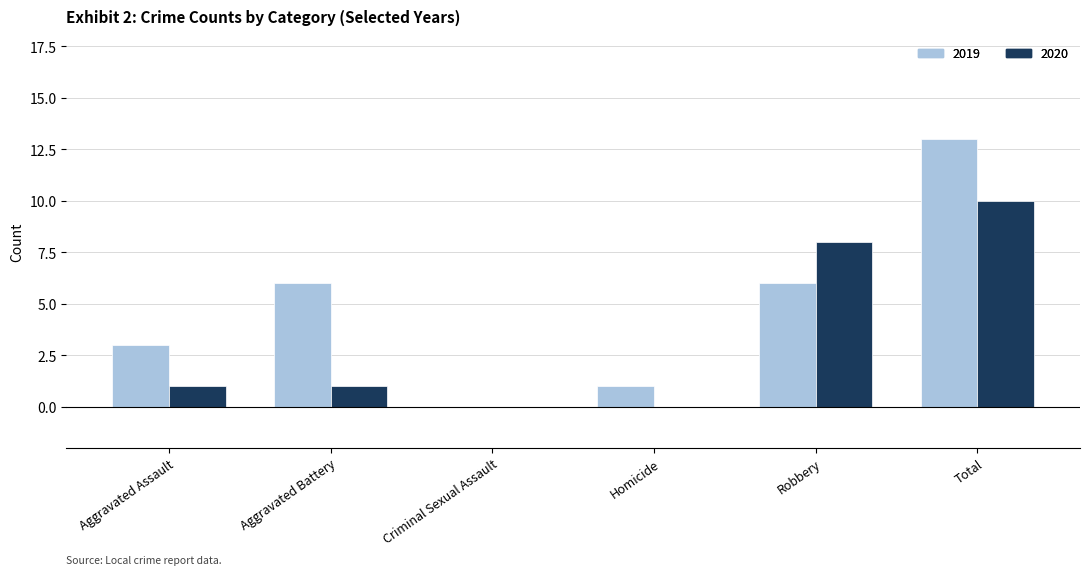

Which label corresponds to the largest value in the chart?

Total